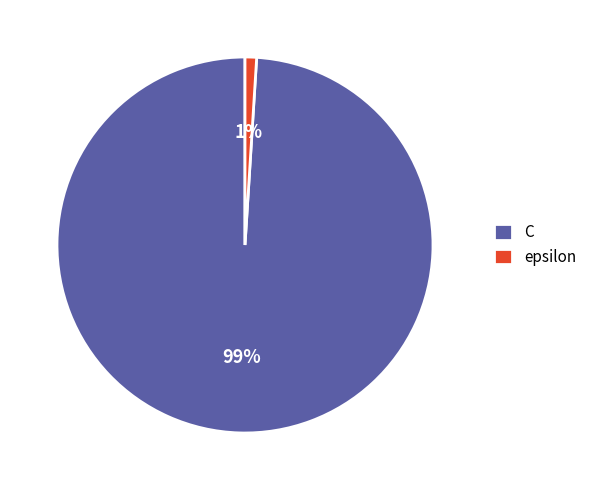

Is the sum of C and epsilon greater than half?

Yes